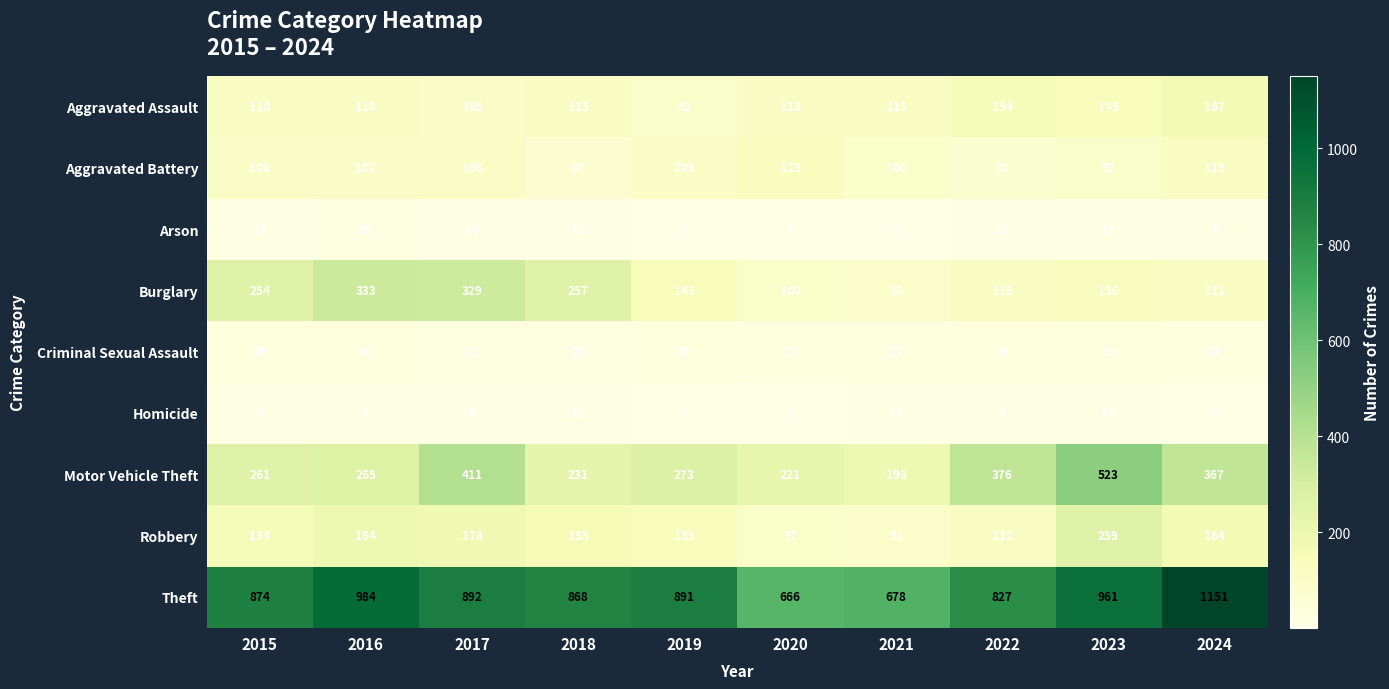

At 2022, list the series in order from largest to smallest.

Theft, Motor Vehicle Theft, Aggravated Assault, Burglary, Robbery, Aggravated Battery, Criminal Sexual Assault, Arson, Homicide